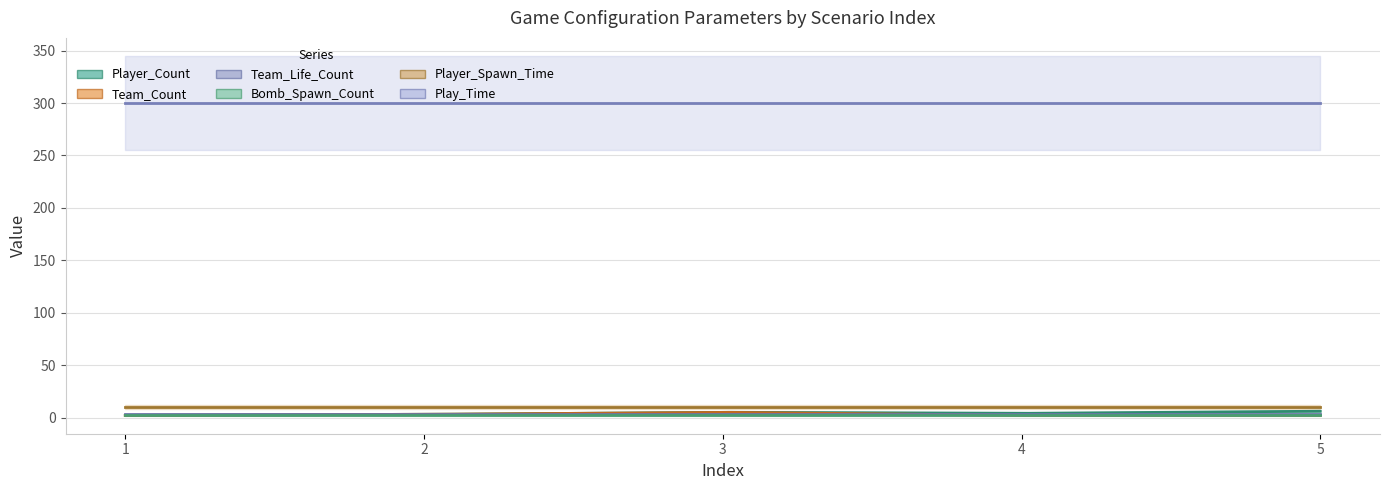

Count the number of categories in the chart.

5